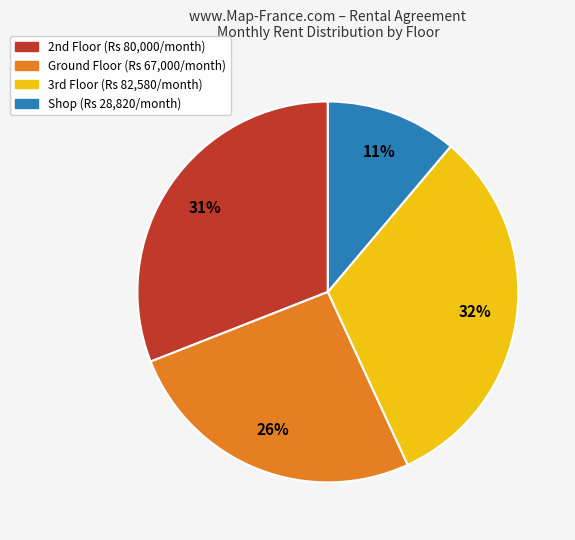

Rank the categories by value from lowest to highest.

Shop, Ground Floor, 2nd Floor, 3rd Floor